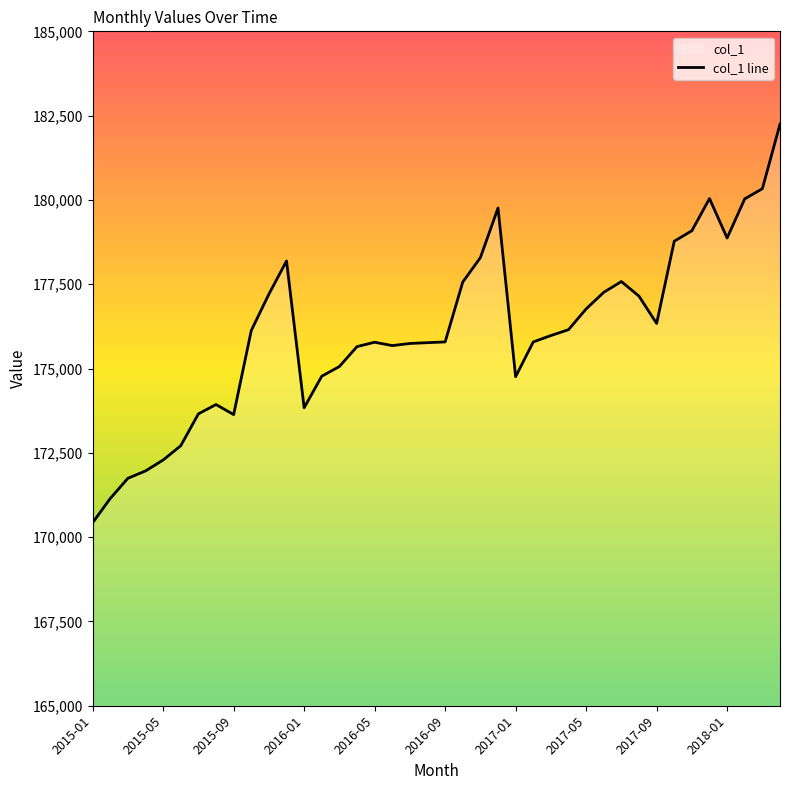

What is the difference between the values at 31 and 13?

2374